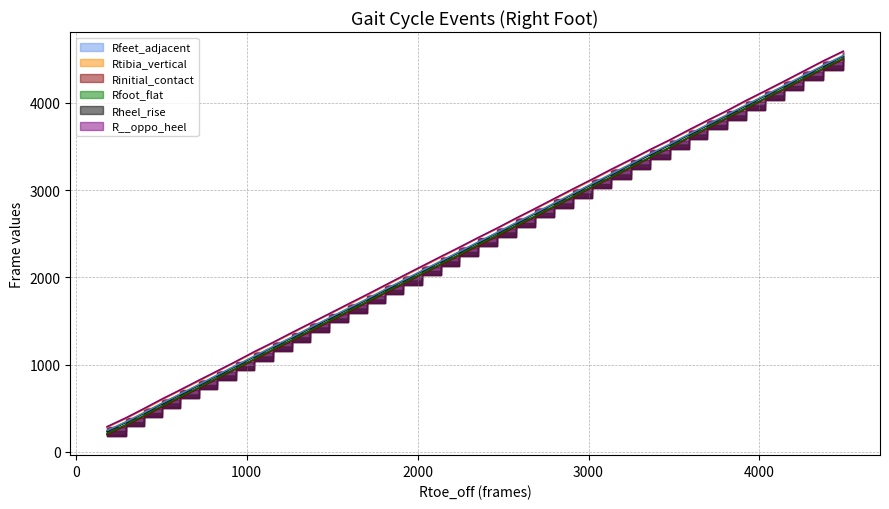

Does the chart have visible grid lines?

Yes